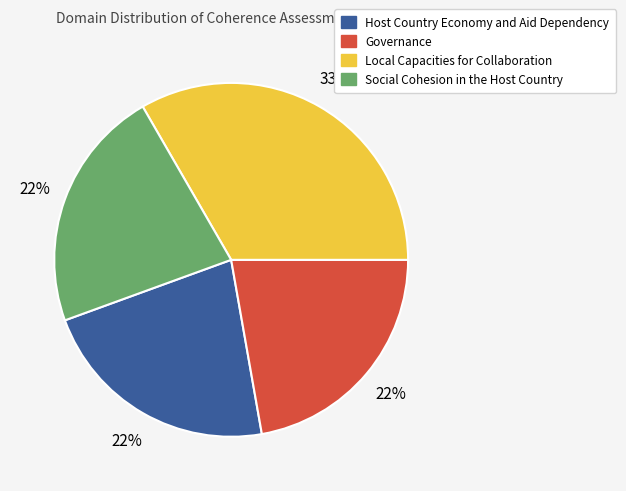

To the nearest percent, what is the difference between the largest and smallest slice percentages?

11%